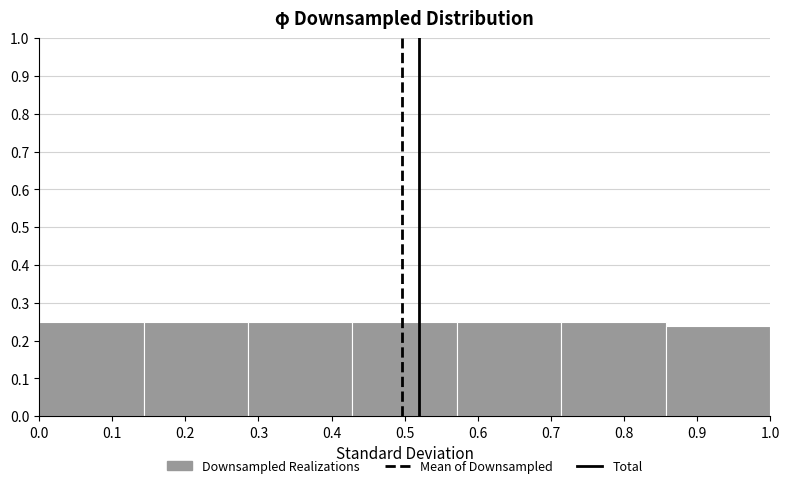

Reading left to right, list every bar in this chart as the range it spans on the x-axis followed by its height. Neither the bar edges nor the heights are printed on the chart, so give them approximately, as read against the axes.

0.00 to 0.14: 0.25
0.14 to 0.29: 0.25
0.29 to 0.43: 0.25
0.43 to 0.57: 0.25
0.57 to 0.71: 0.25
0.71 to 0.86: 0.25
0.86 to 1.00: 0.24